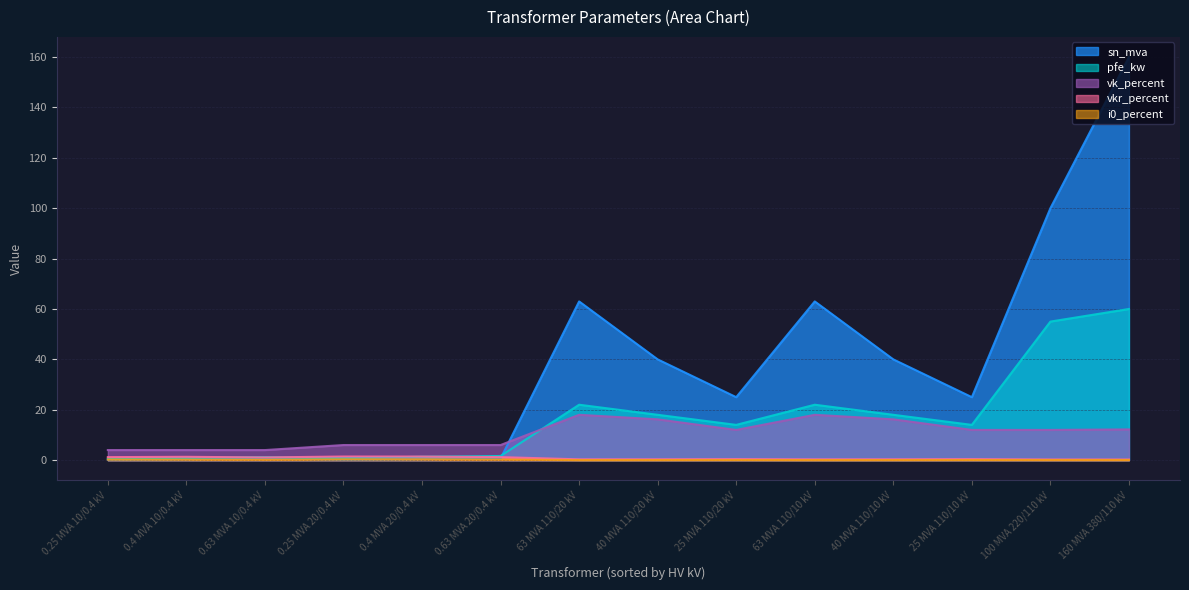

What is the difference between the vk_percent values at 25 MVA 110/20 kV and 160 MVA 380/110 kV?

0.2